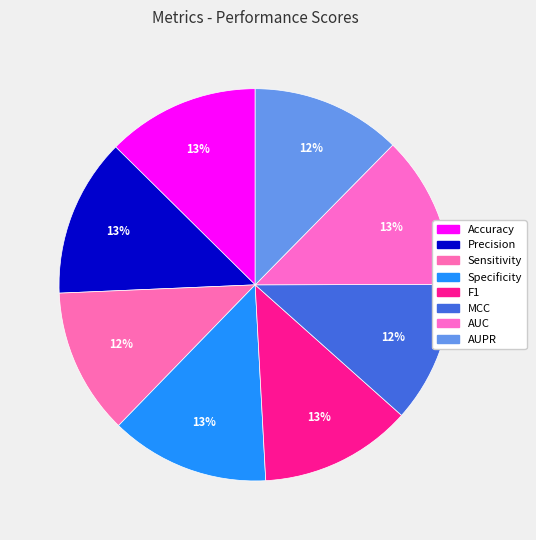

Count the number of slices in the pie.

8